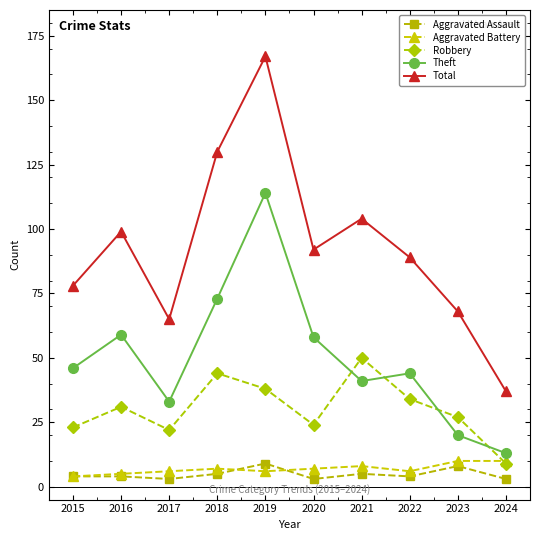

At how many categories does at least one series exceed 69?

7